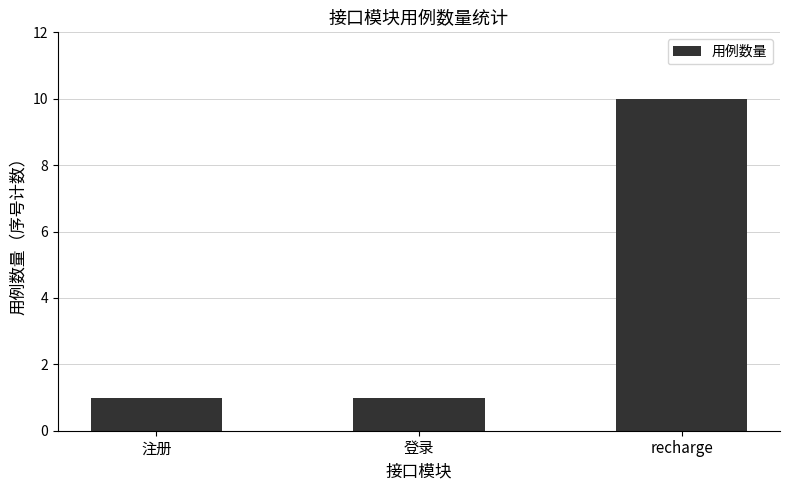

Is it true that the value at 注册 is 2?

False